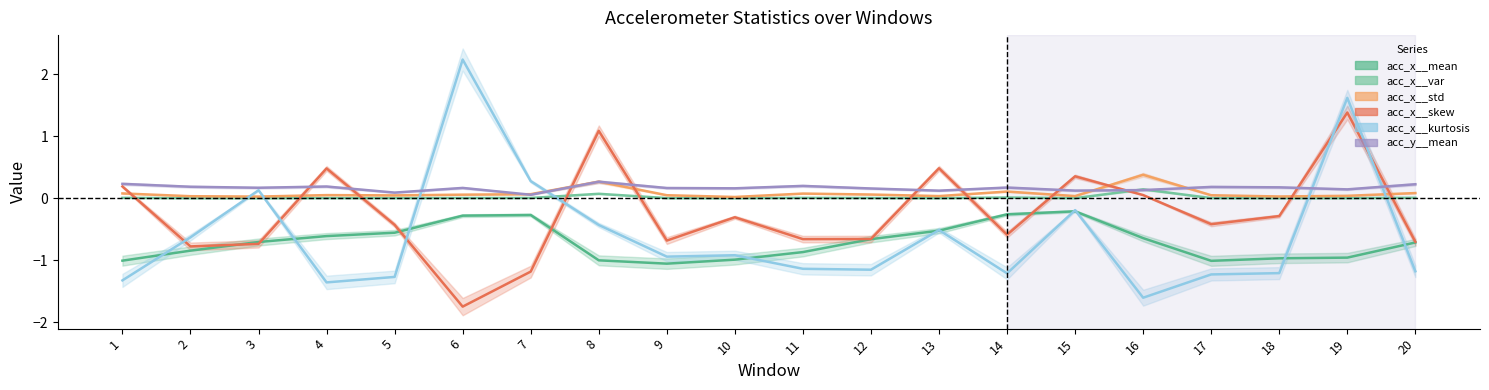

At how many categories does at least one series exceed 0?

20